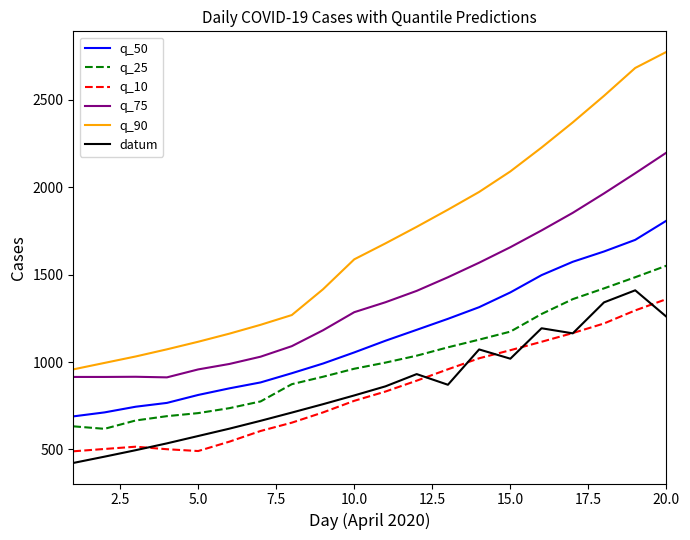

Which series has the widest spread of values?

q_90